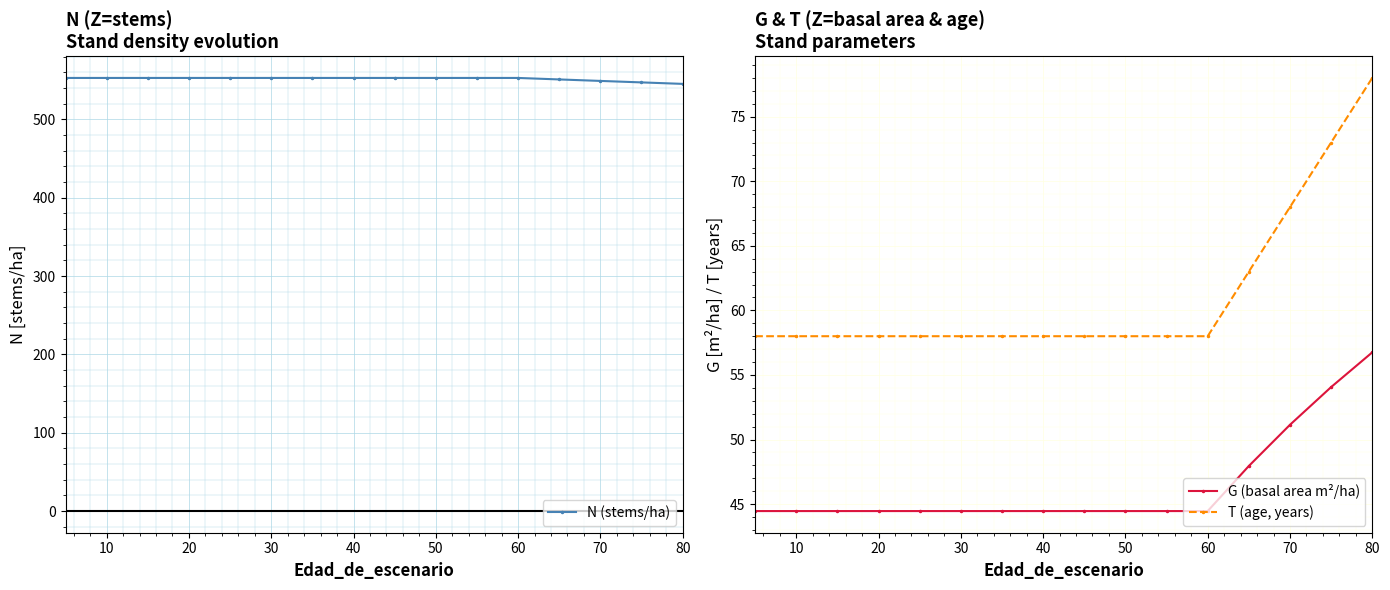

What value does the G (basal area m²/ha) series have at 60?

44.5